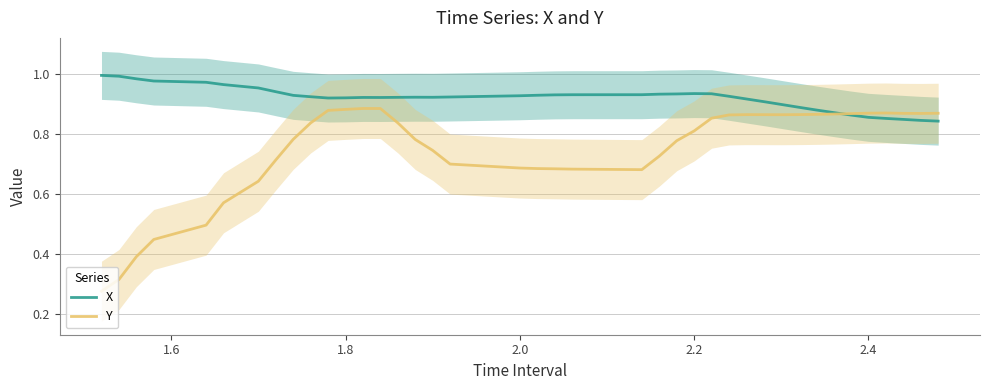

How many lines are shown in the chart?

2